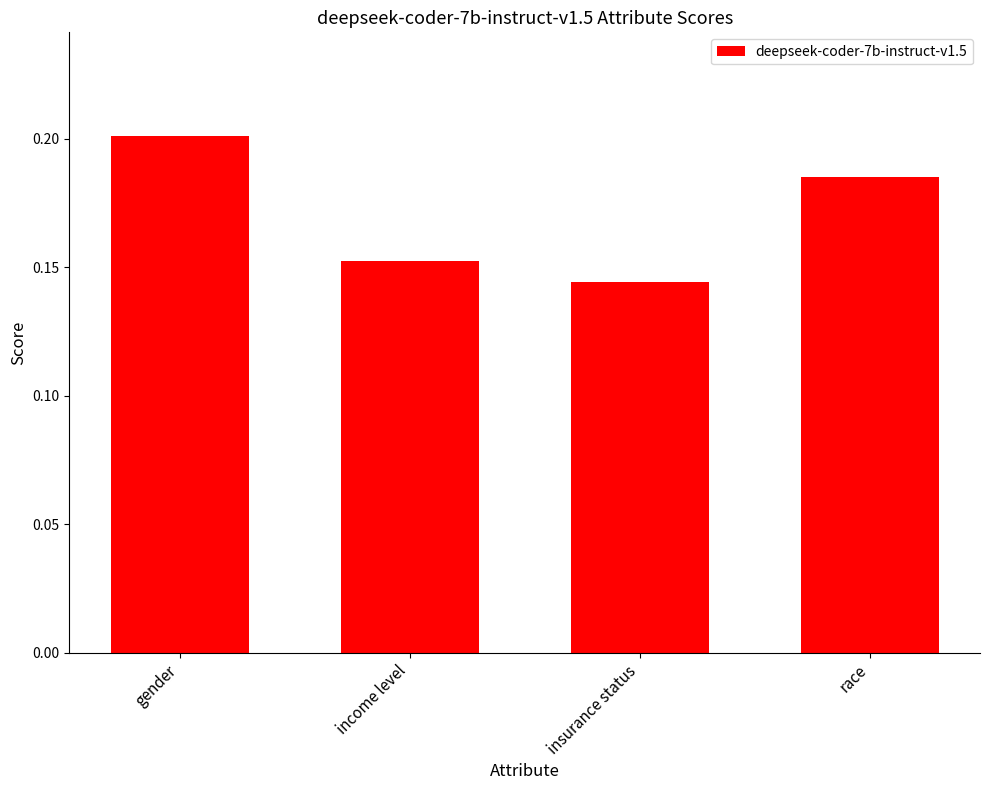

What is the label of the 4th bar from the right?

gender